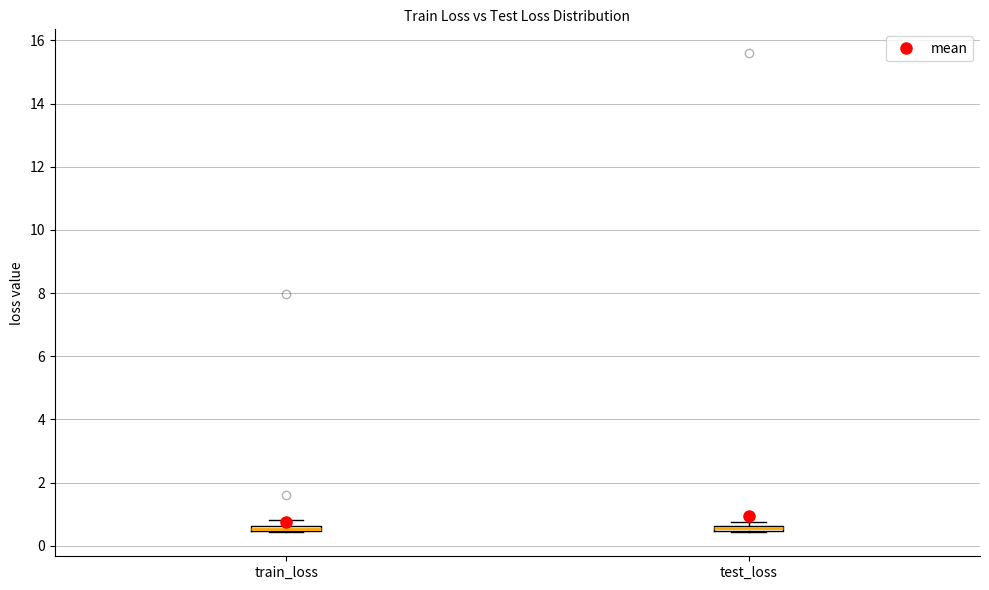

Where is the upper edge of the box for test_loss on the y-axis? The values are not printed on the chart, so give them approximately, as read against the axis.

0.6